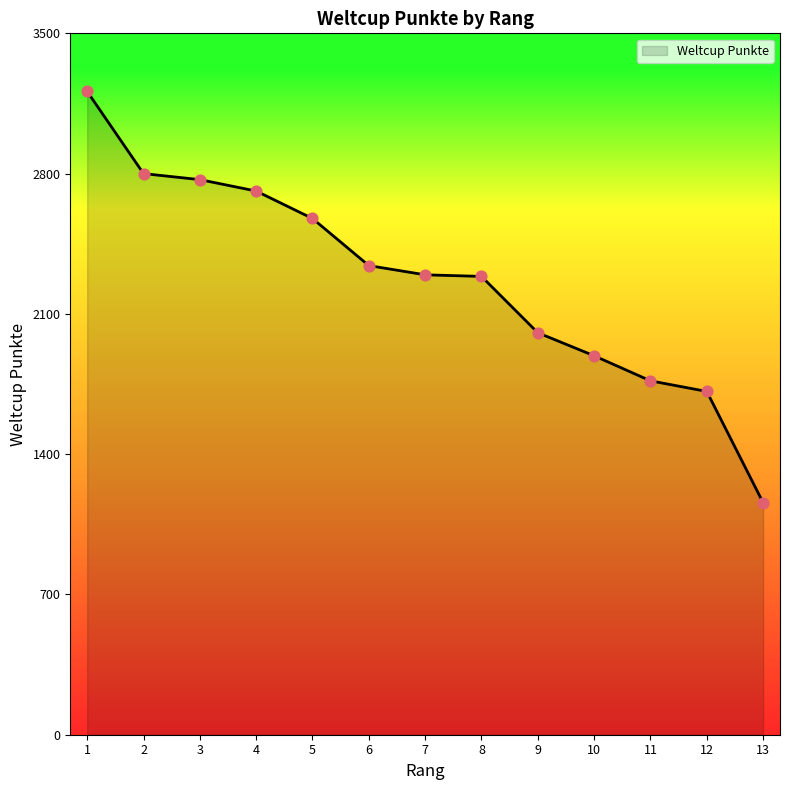

Which has a higher value, 8 or 1?

1